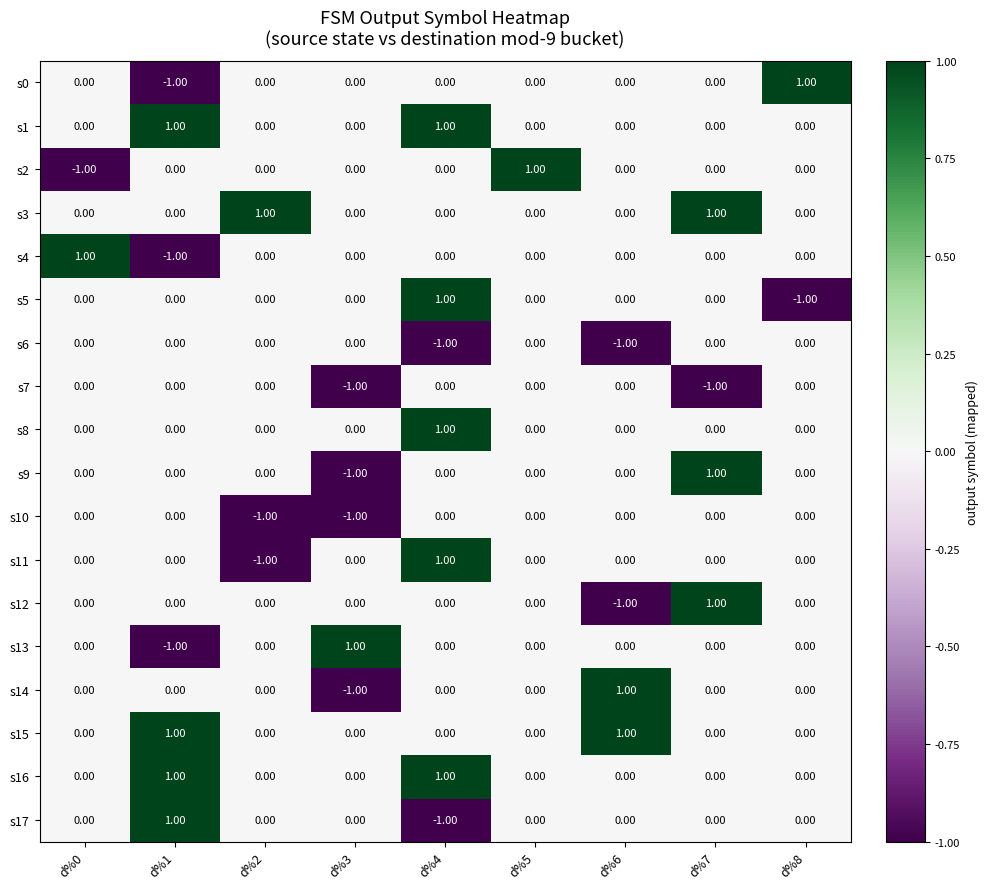

At how many categories does at least one series exceed 0?

9